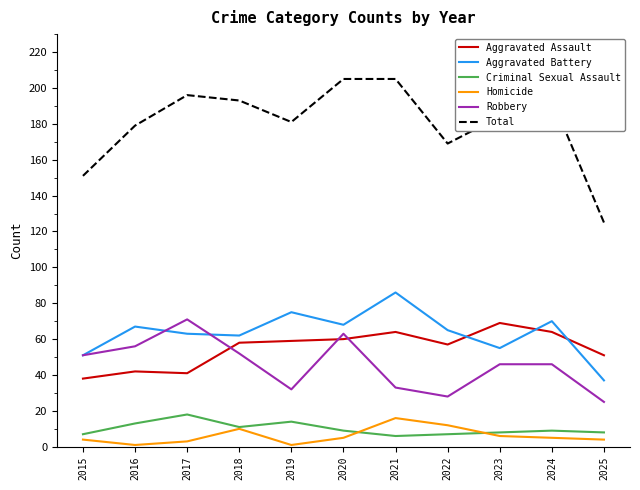

What are all the series names shown in the legend?

Aggravated Assault, Aggravated Battery, Criminal Sexual Assault, Homicide, Robbery, Total